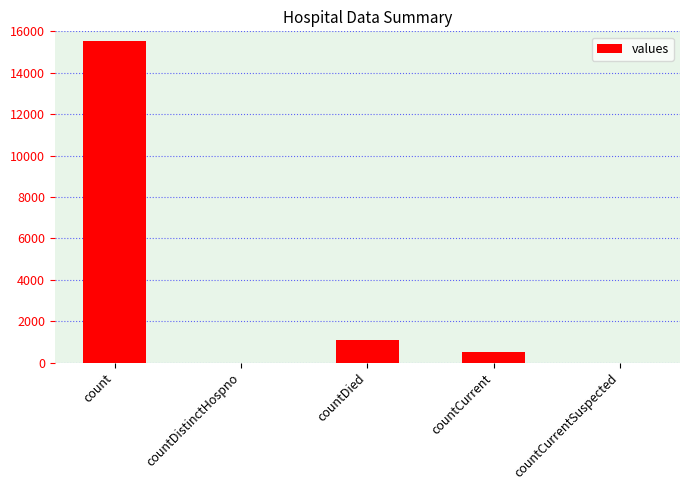

Reading left to right, transcribe all the data shown in this chart.

count=15532	countDistinctHospno=0	countDied=1083	countCurrent=486	countCurrentSuspected=0